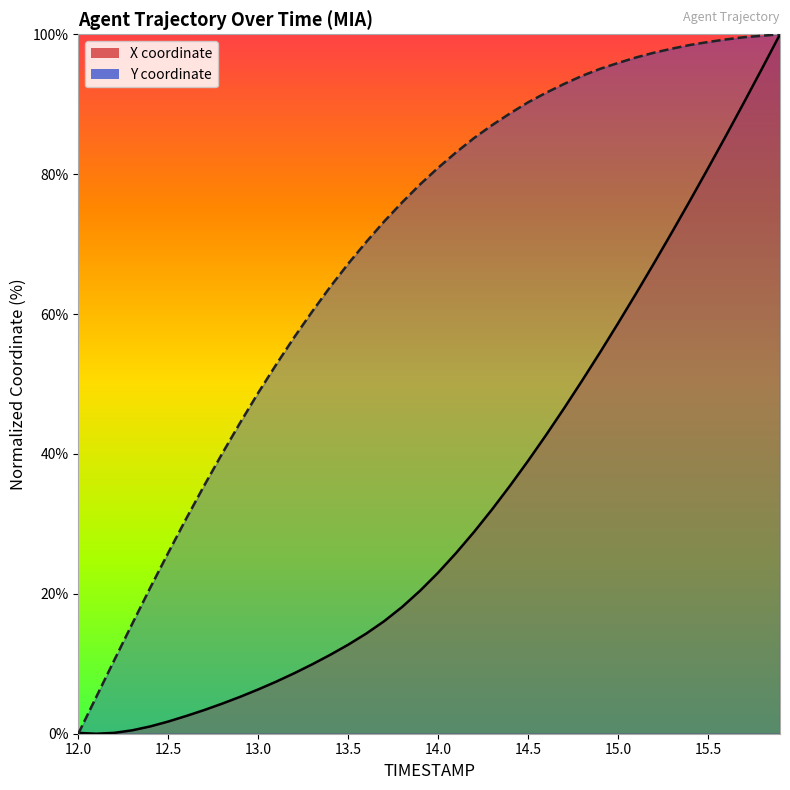

What is the value of the X point at the 37th from the left?

85.5